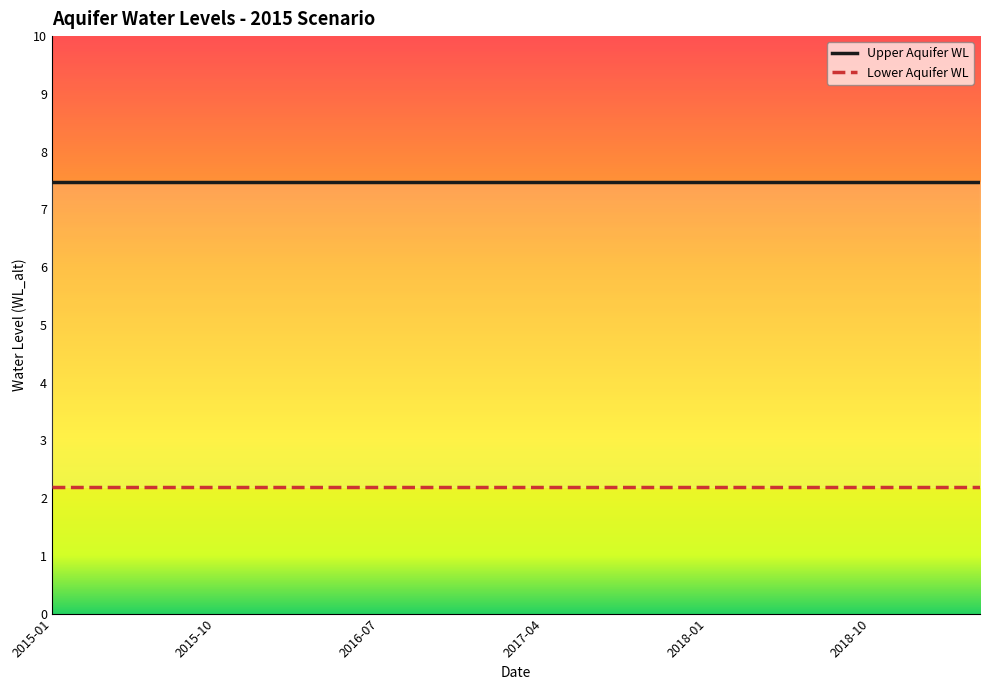

What is the label of the 2nd point from the left?

2015-04